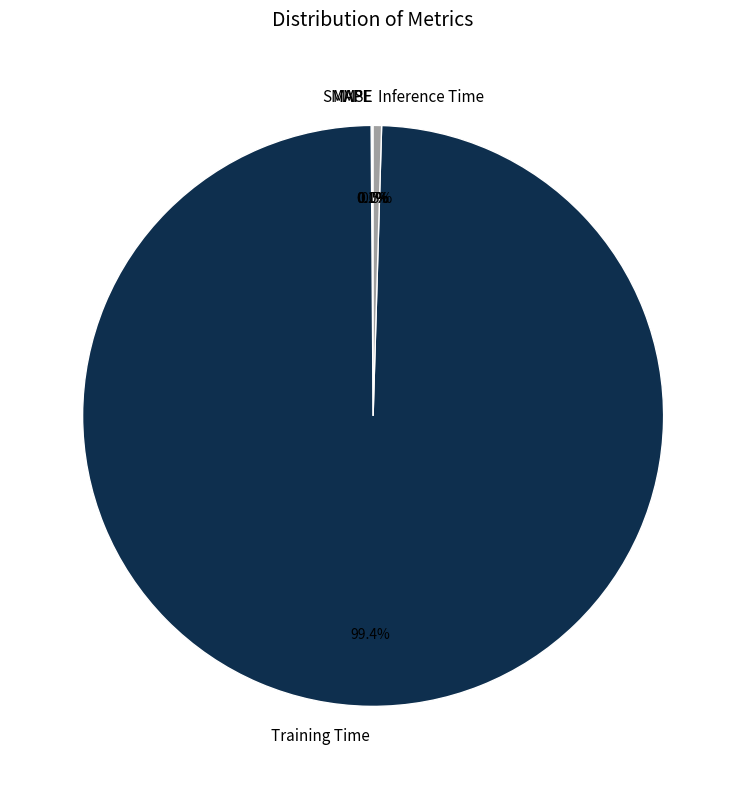

Which slice is the largest?

Training Time